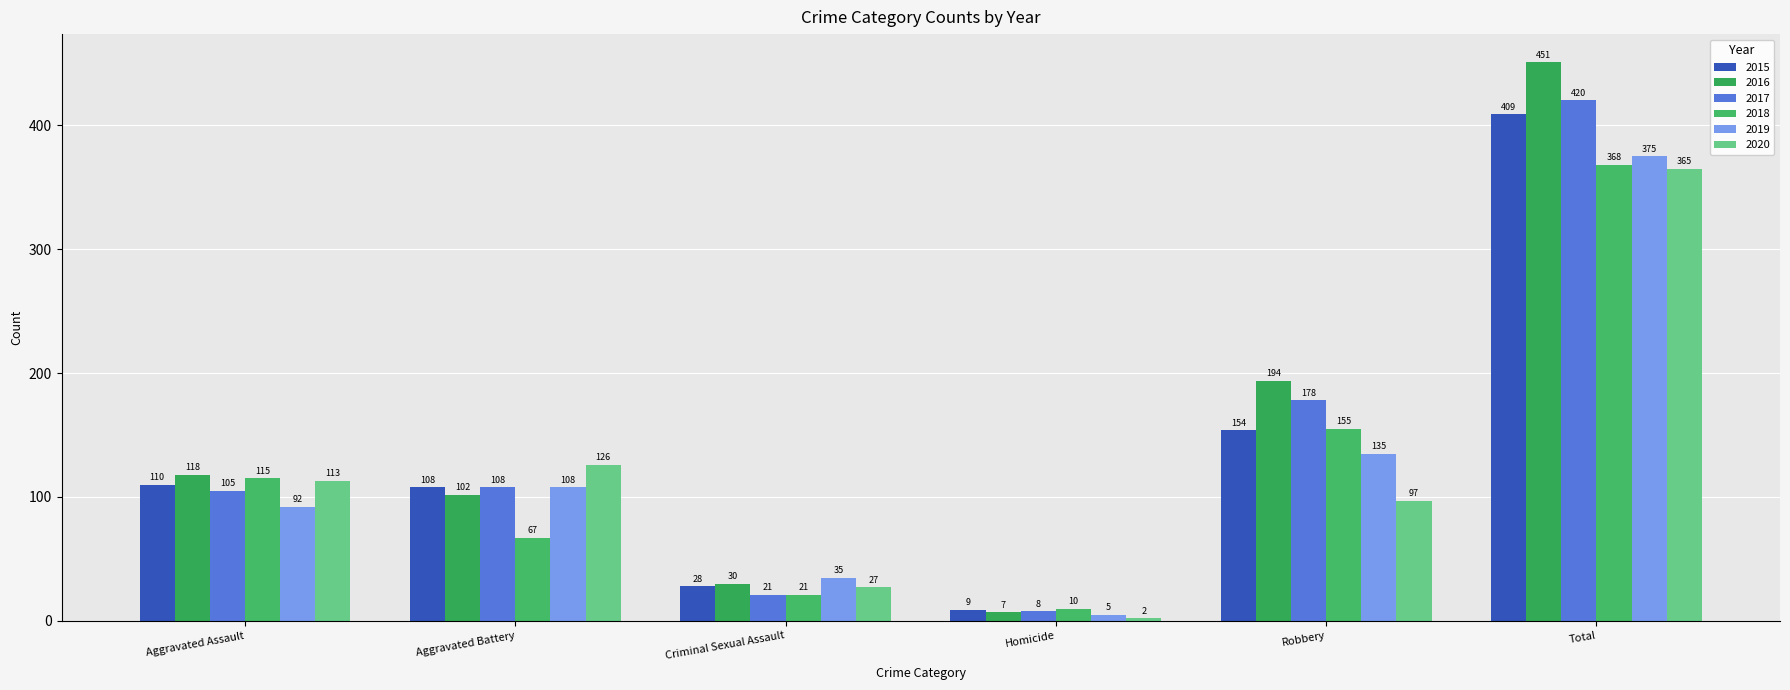

What position from the left is Aggravated Assault?

1